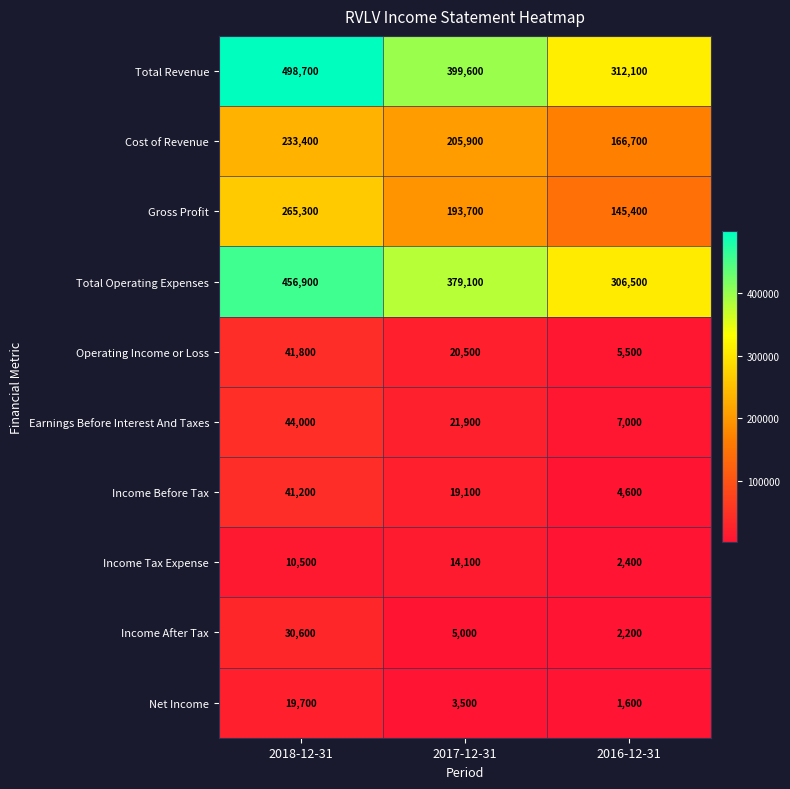

Reading right to left, extract all data points from this chart.

Total Revenue: 2016-12-31=312100	2017-12-31=399600	2018-12-31=498700
Cost of Revenue: 2016-12-31=166700	2017-12-31=205900	2018-12-31=233400
Gross Profit: 2016-12-31=145400	2017-12-31=193700	2018-12-31=265300
Total Operating Expenses: 2016-12-31=306500	2017-12-31=379100	2018-12-31=456900
Operating Income or Loss: 2016-12-31=5500	2017-12-31=20500	2018-12-31=41800
Earnings Before Interest And Taxes: 2016-12-31=7000	2017-12-31=21900	2018-12-31=44000
Income Before Tax: 2016-12-31=4600	2017-12-31=19100	2018-12-31=41200
Income Tax Expense: 2016-12-31=2400	2017-12-31=14100	2018-12-31=10500
Income After Tax: 2016-12-31=2200	2017-12-31=5000	2018-12-31=30600
Net Income: 2016-12-31=1600	2017-12-31=3500	2018-12-31=19700